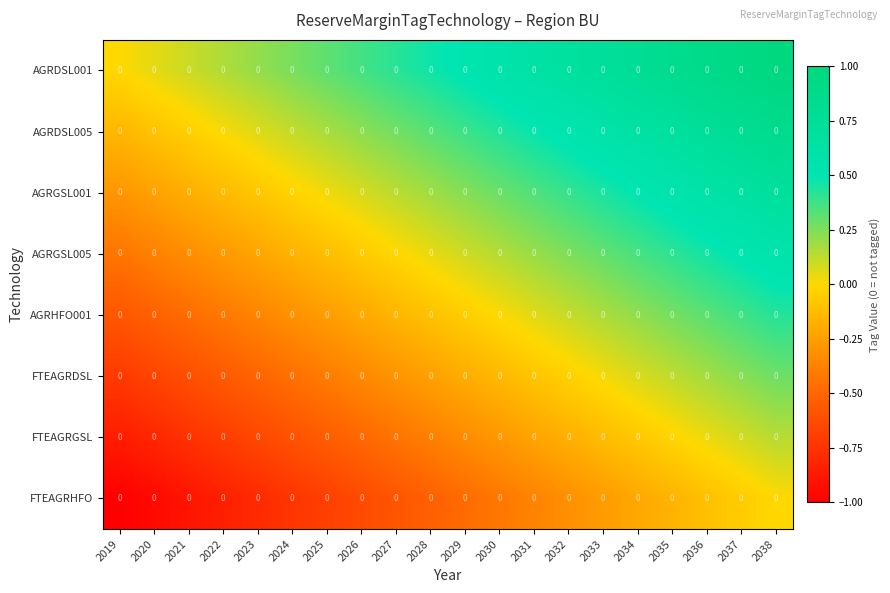

List the series in order of their peak value, lowest first.

FTEAGRHFO, FTEAGRGSL, FTEAGRDSL, AGRHFO001, AGRGSL005, AGRGSL001, AGRDSL005, AGRDSL001